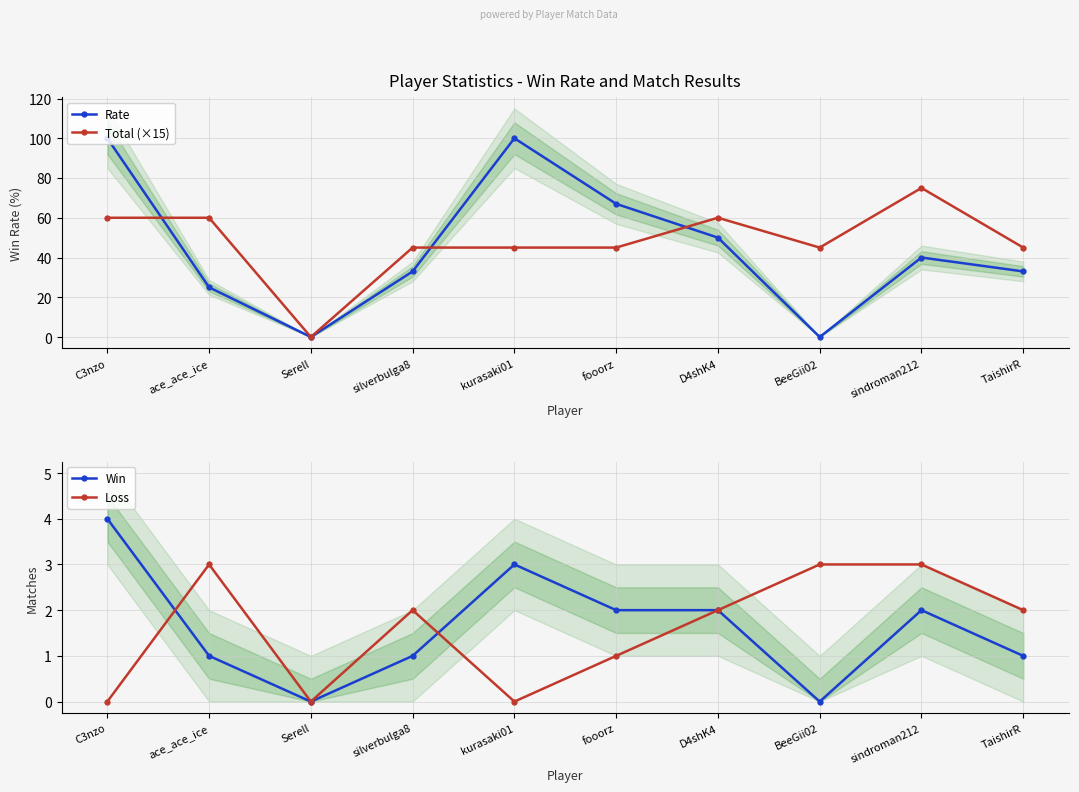

Which series changed the most between C3nzo and ace_ace_ice?

Rate